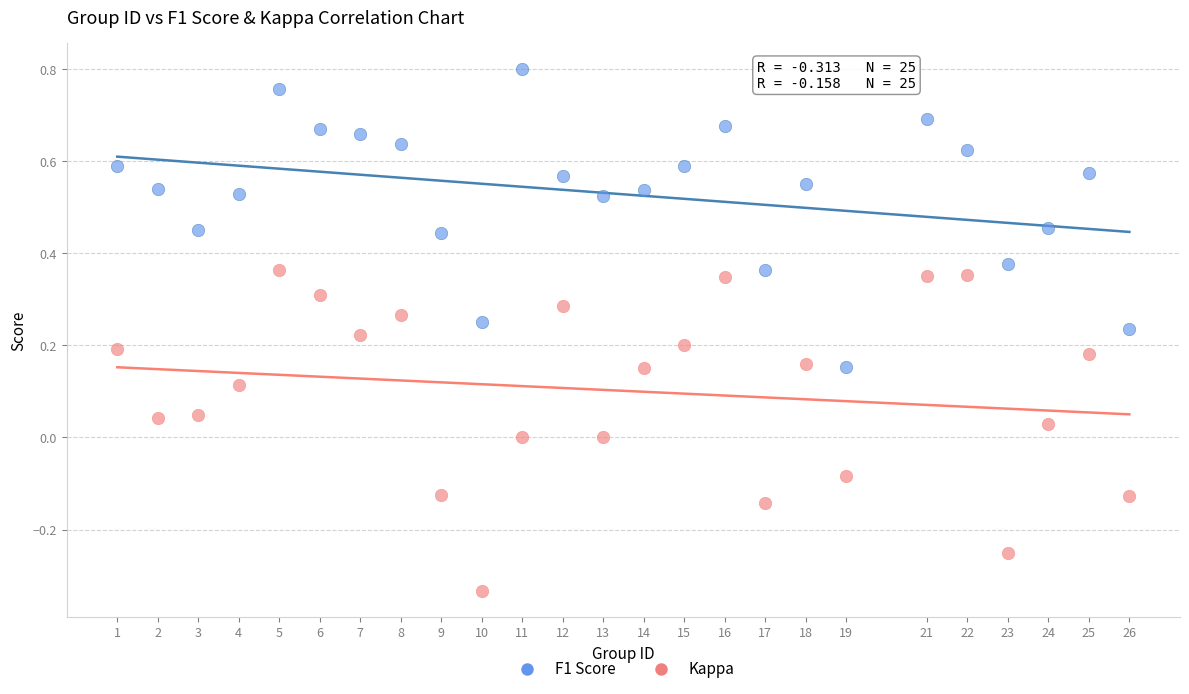

What are all the series names shown in the legend?

F1 Score, Kappa